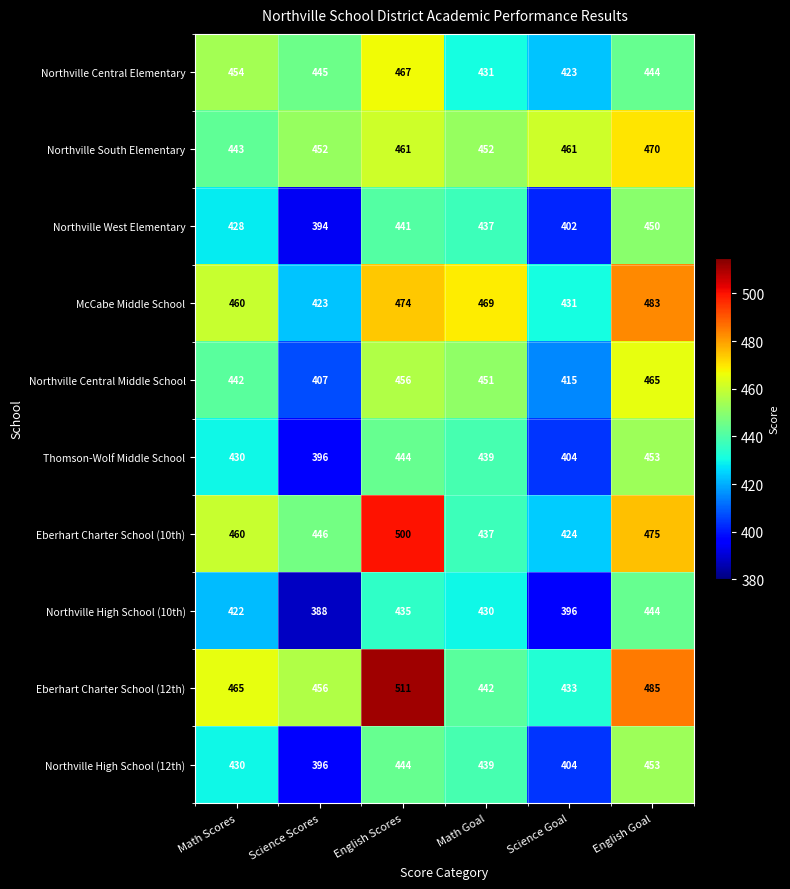

What is the difference between the maximum and second lowest values in the Eberhart Charter School (10th) series?

63